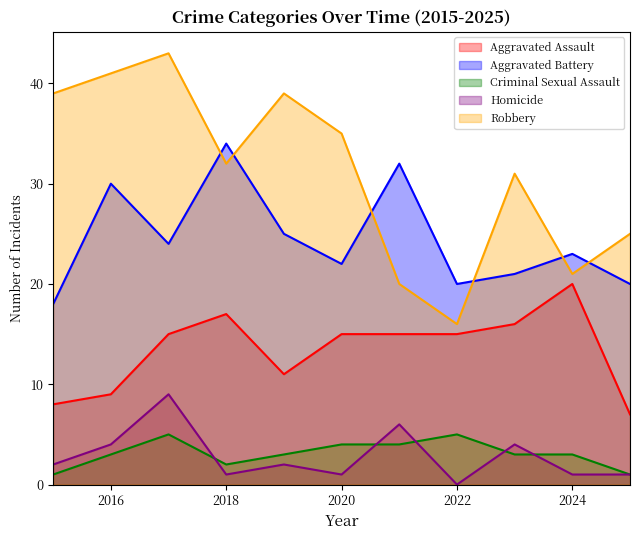

What is the value of the Robbery point at the 10th from the left?

21